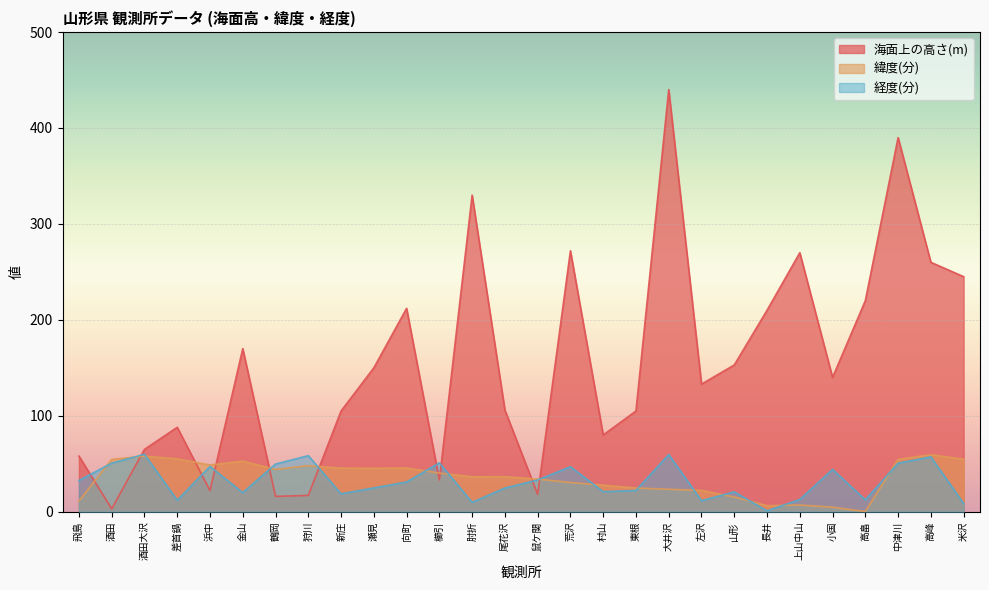

At 左沢, list the series in order from largest to smallest.

海面上の高さ(m), 緯度(分), 経度(分)